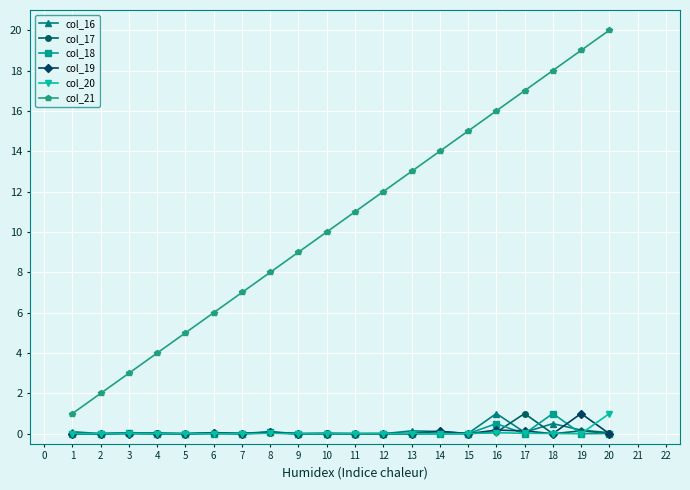

What is the difference between the highest and lowest values at 2?

2.0